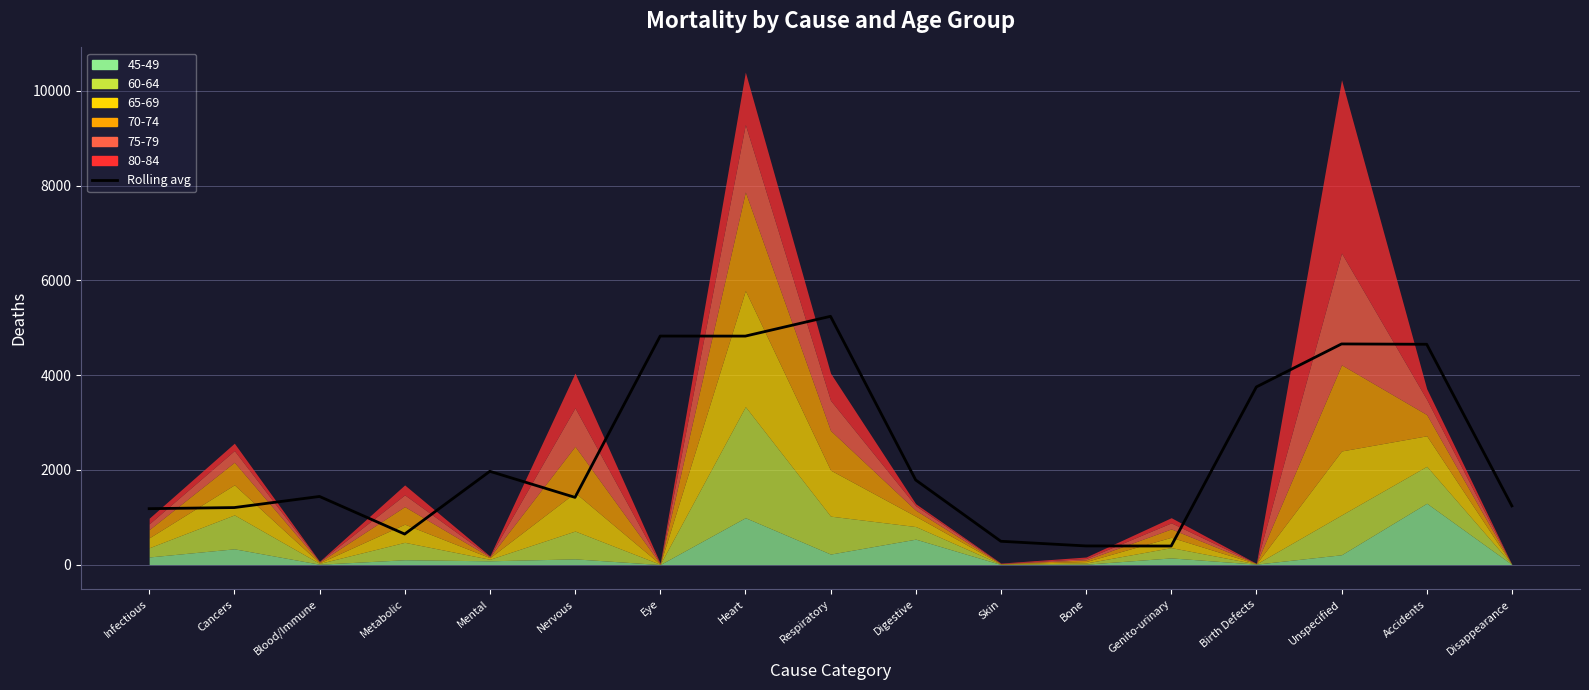

How many values are below 1438?

8